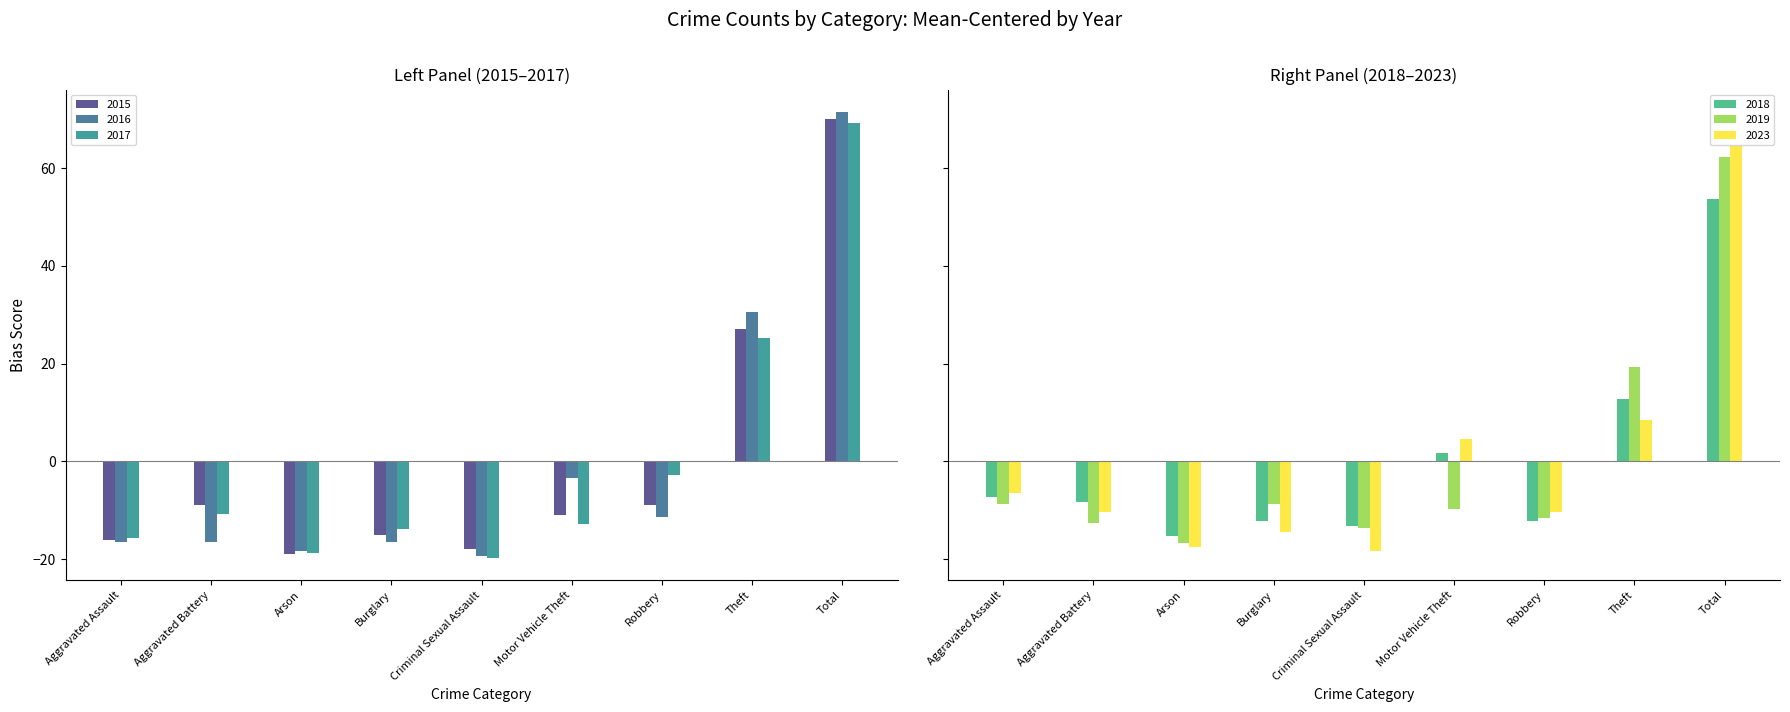

Which label corresponds to the smallest value in the chart?

Criminal Sexual Assault